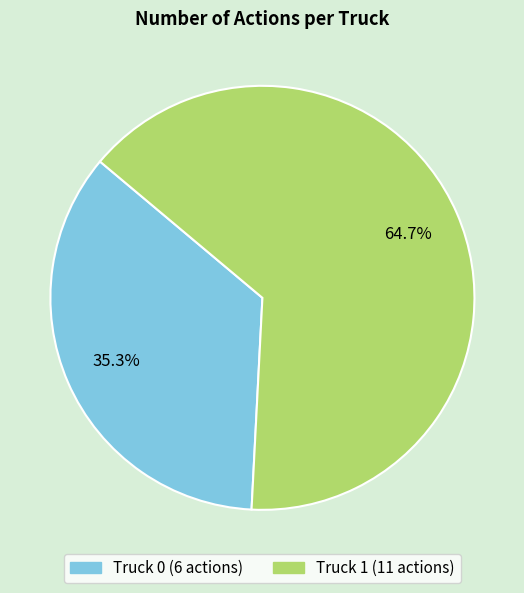

Count the number of slices in the pie.

2